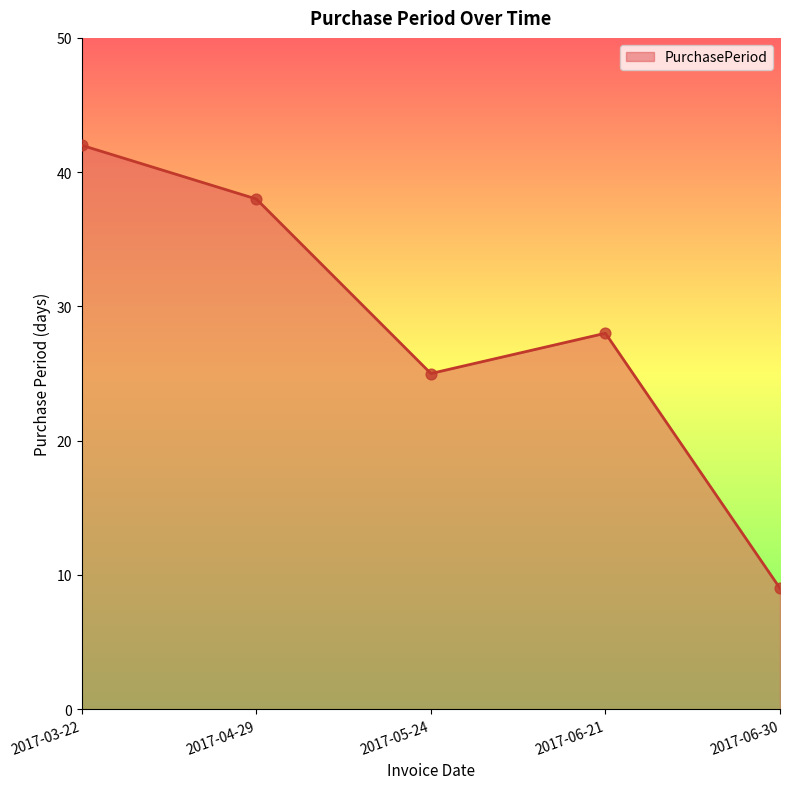

What is the change in value from 2017-03-22 to 2017-04-29?

-4